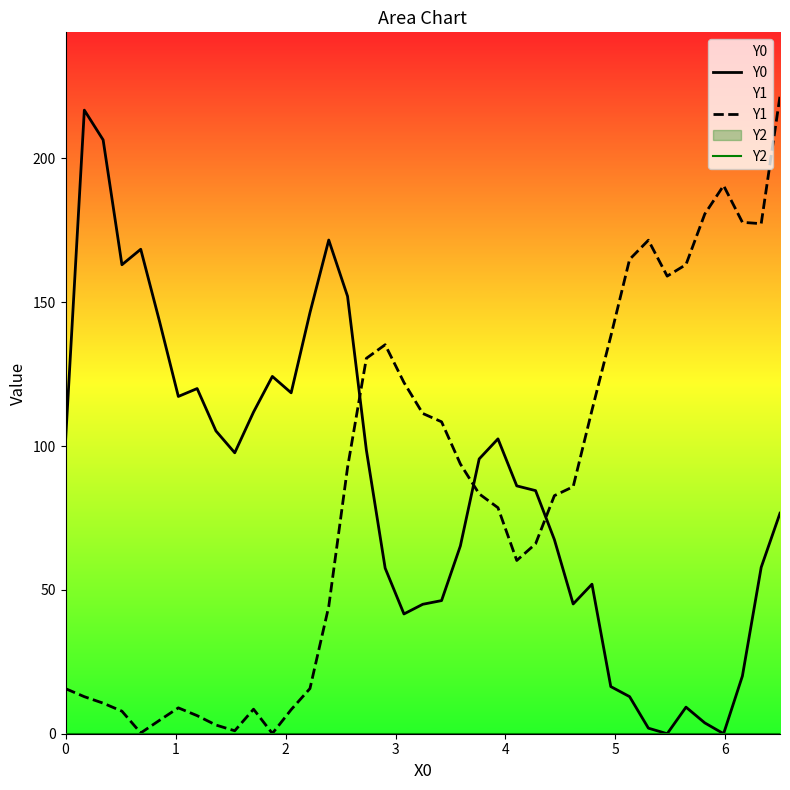

What is the difference between the maximum and minimum values in the Y1 series?

221.6